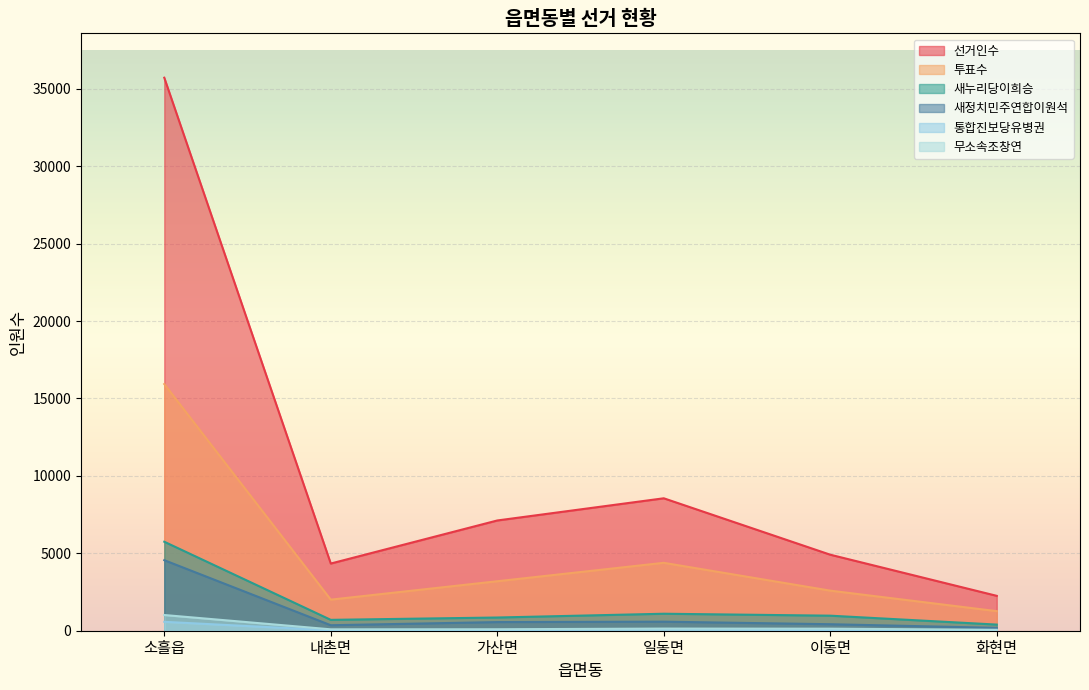

Does the chart display data point markers on the line(s)?

No